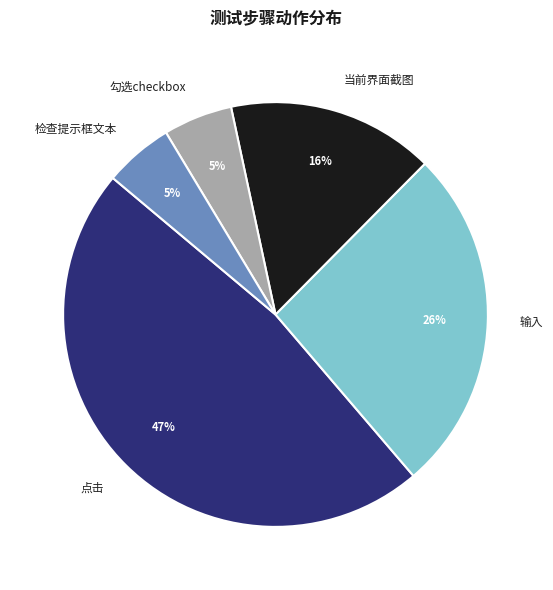

True or false: 输入 accounts for 15% of the total.

False